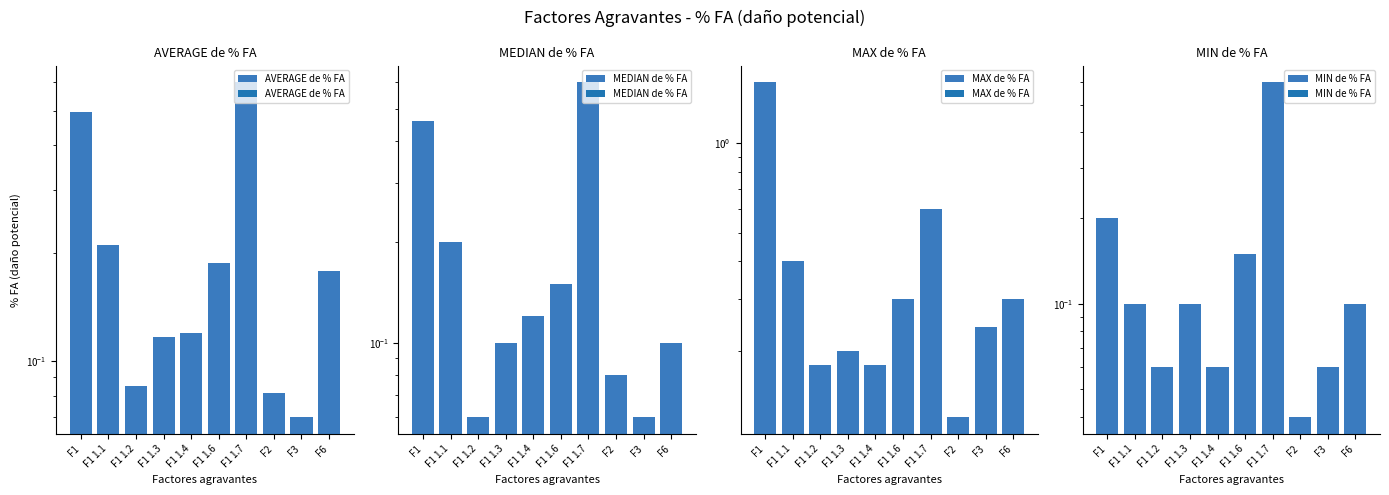

What is the sum of the MIN de % FA values at F2 and F1 1.1?

0.1